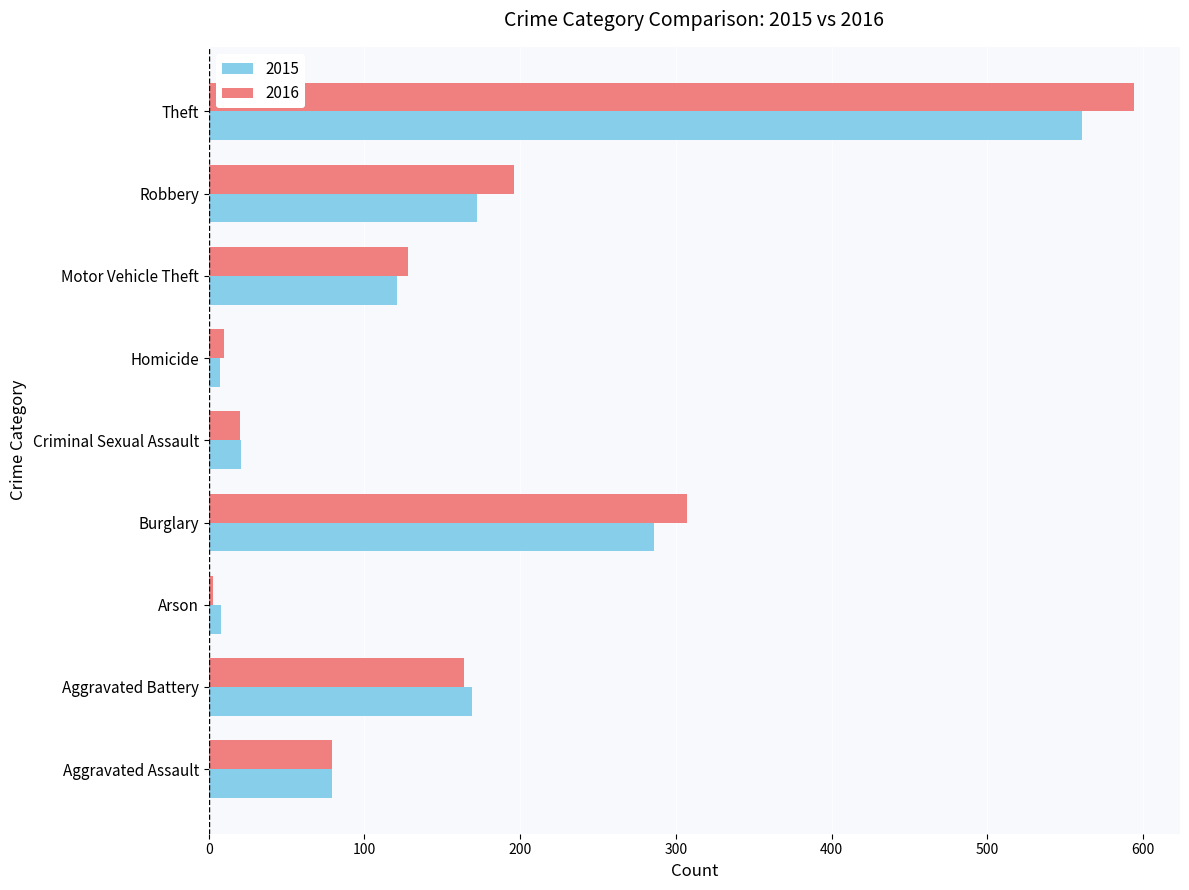

What is the difference between the maximum and minimum values in the 2016 series?

591